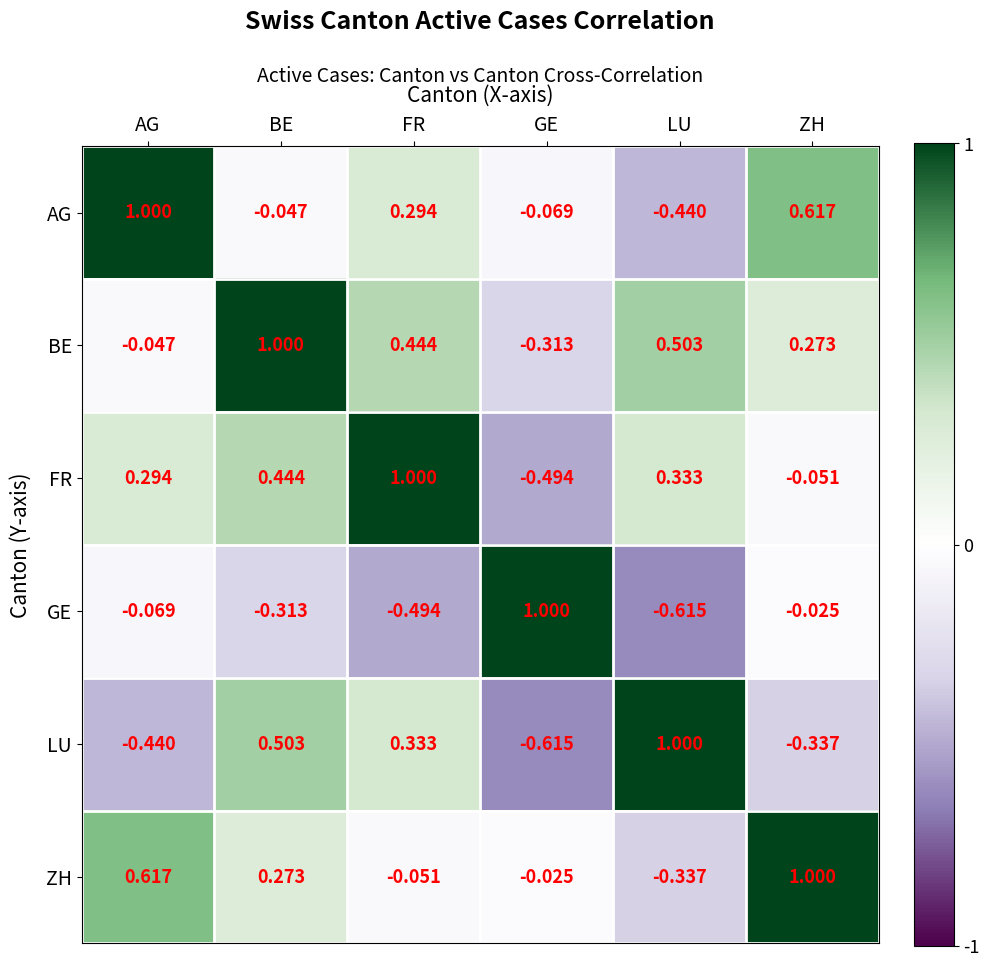

Which series has the largest total across all categories?

BE